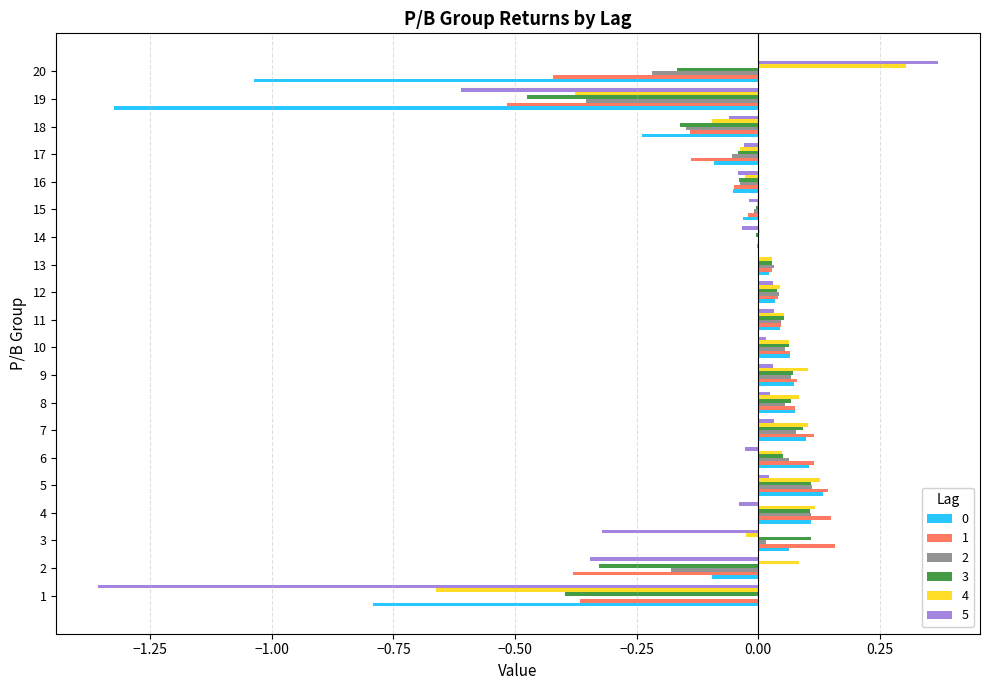

The 0 series shows 0.1 at 5. True or false?

True